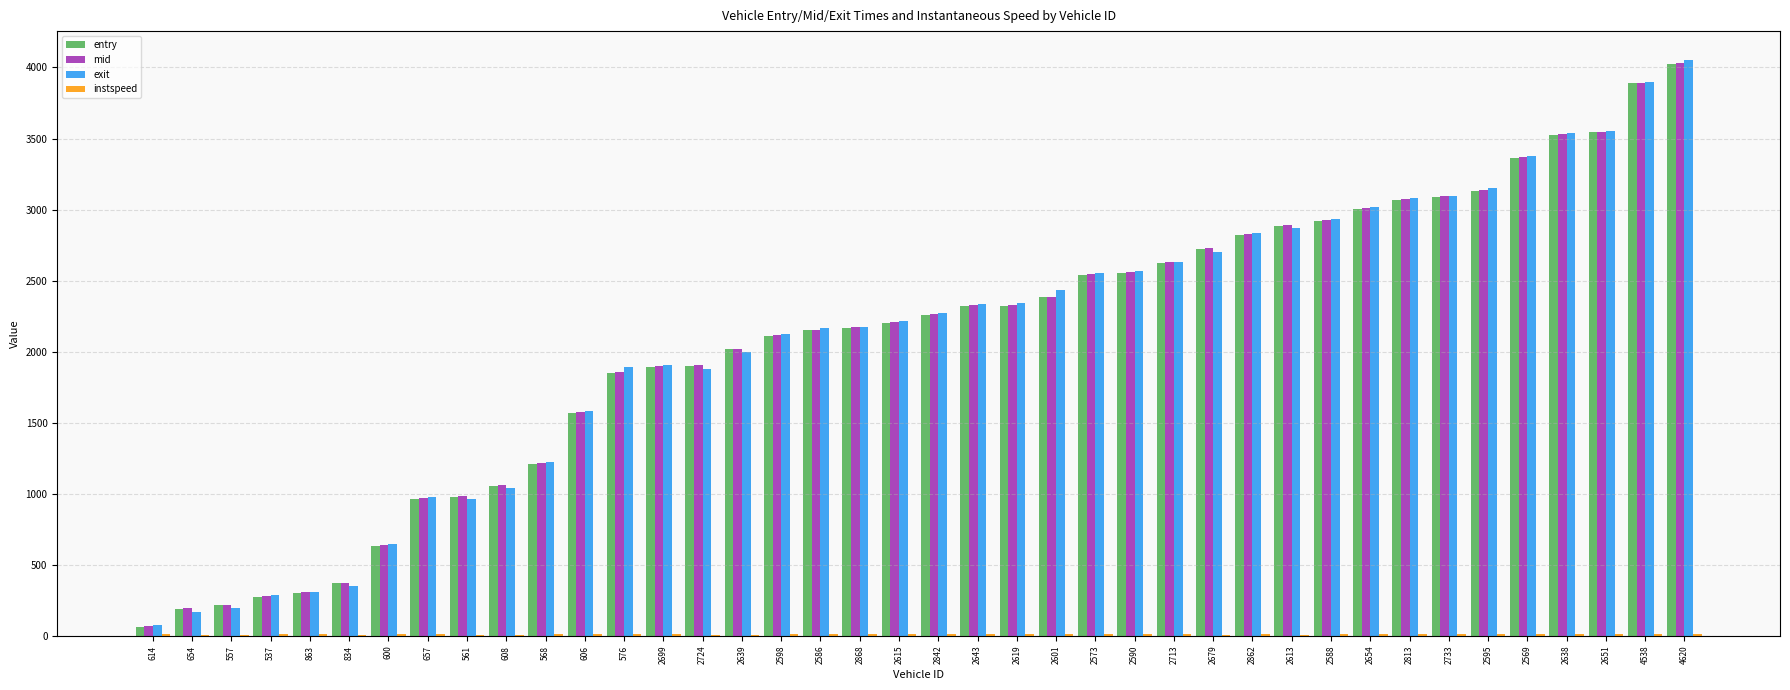

The exit series shows 955.5 at 2619. True or false?

False